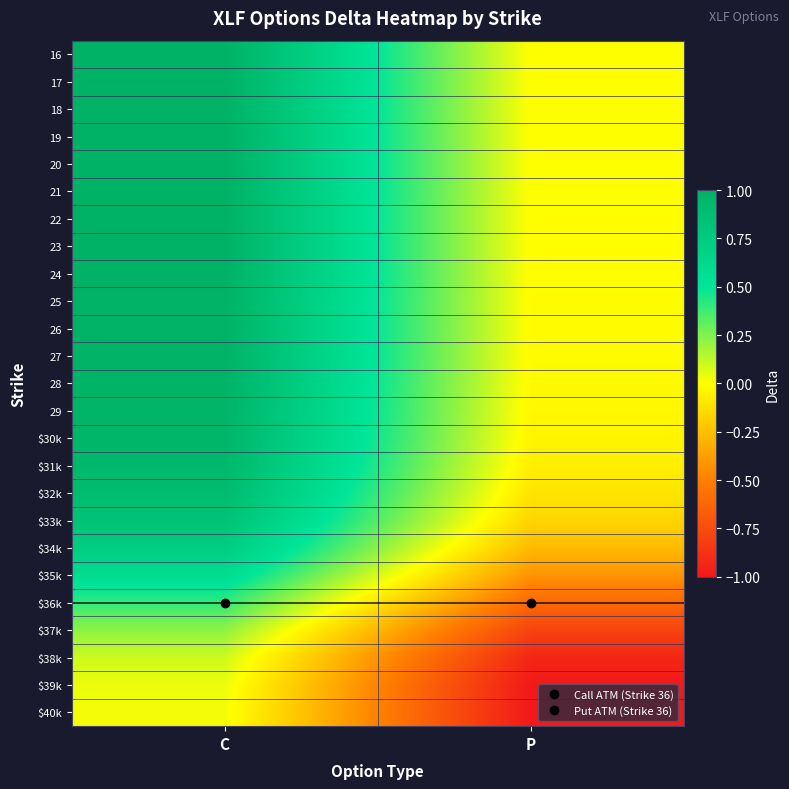

Rank the series at C from lowest to highest value.

$40k, $39k, $38k, $37k, $36k, $35k, $34k, $33k, $32k, $31k, $30k, 29, 28, 27, 26, 25, 24, 23, 22, 21, 20, 19, 18, 17, 16